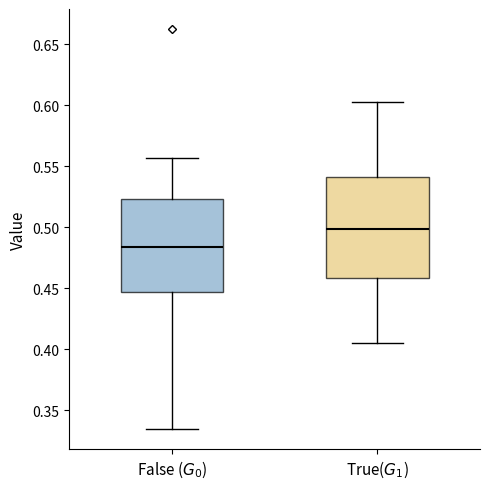

Reading left to right, transcribe this box plot: for each box, give where its median line is, the range the box spans, and where its two whiskers end, as read against the y-axis. The values are not printed on the chart, so give them approximately, as read against the axis.

False ($G_0$): median 0.485, box 0.445 to 0.525, whiskers 0.335 to 0.555
True($G_1$): median 0.500, box 0.460 to 0.540, whiskers 0.405 to 0.600